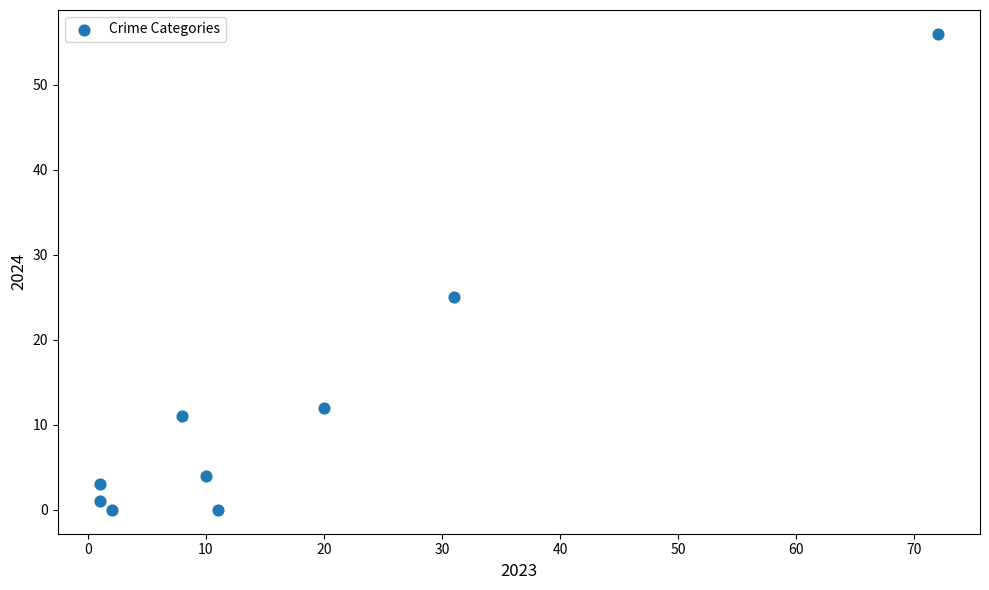

What Y value in the scatter plot is closest to 28?

25